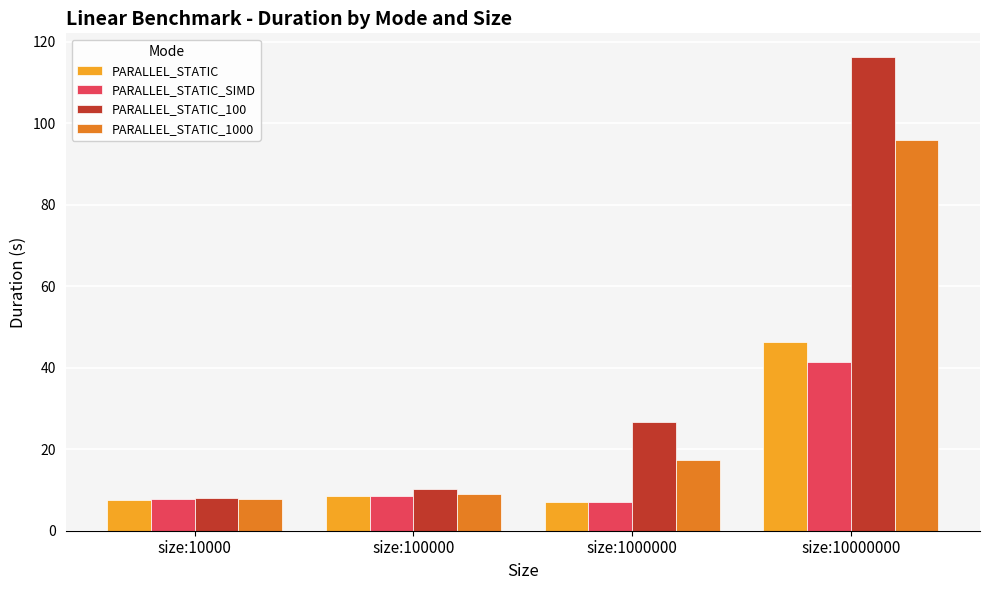

List the series in order of their peak value, highest first.

PARALLEL_STATIC_100, PARALLEL_STATIC_1000, PARALLEL_STATIC, PARALLEL_STATIC_SIMD